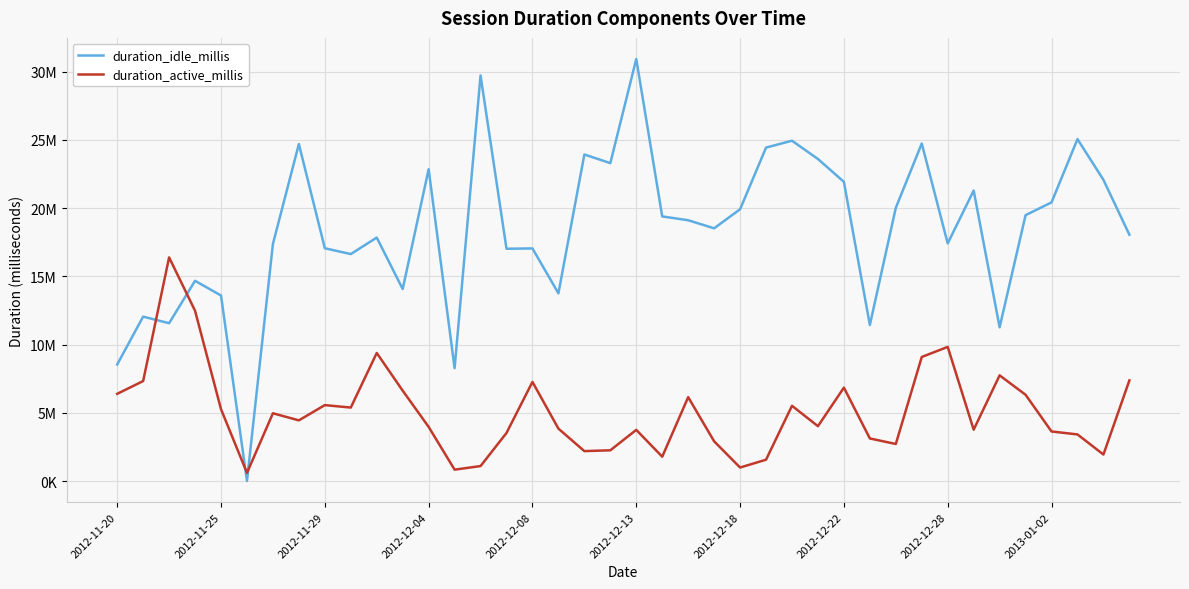

What is the difference between the second highest and minimum values in the duration_active_millis series?

11877406